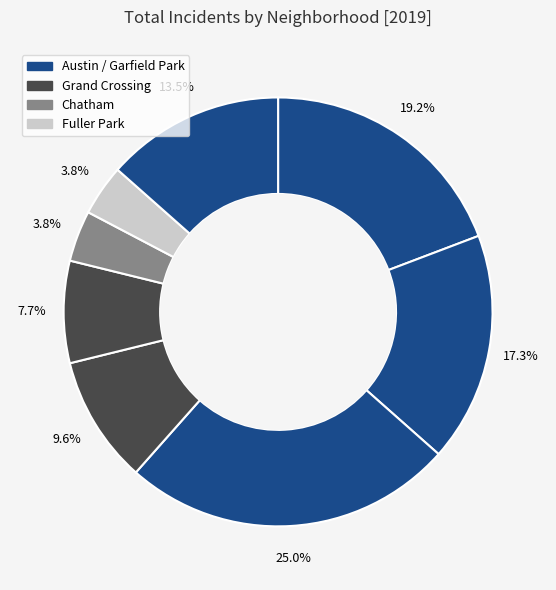

How many segments does this pie chart have?

8